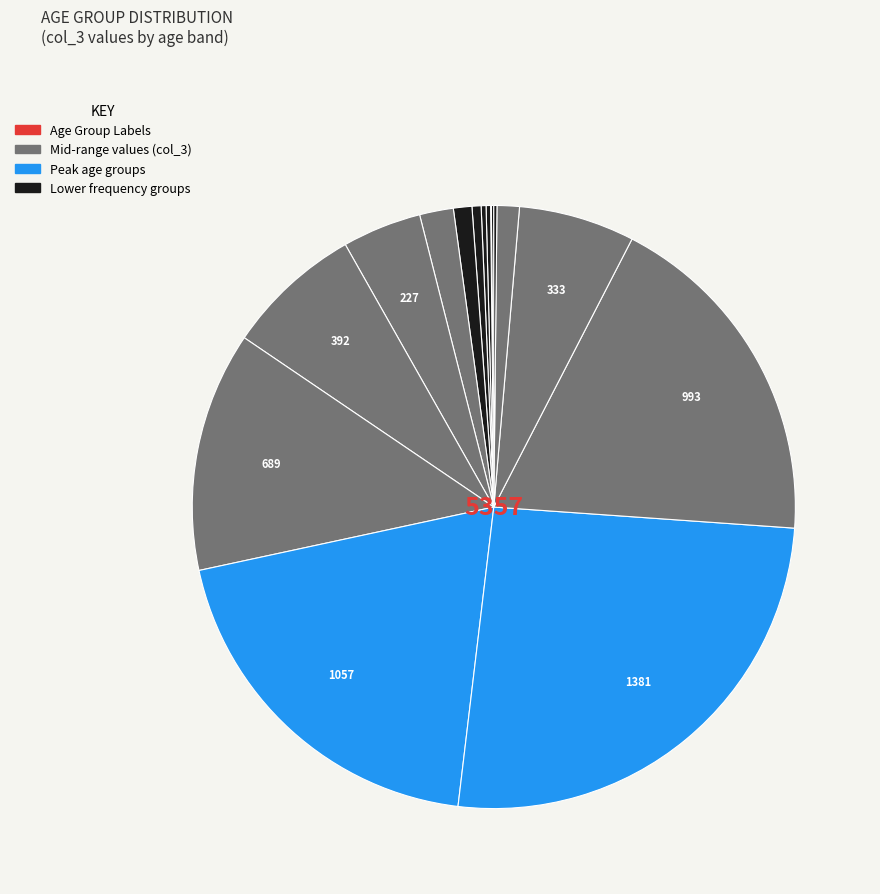

How many slices are in this pie chart?

16